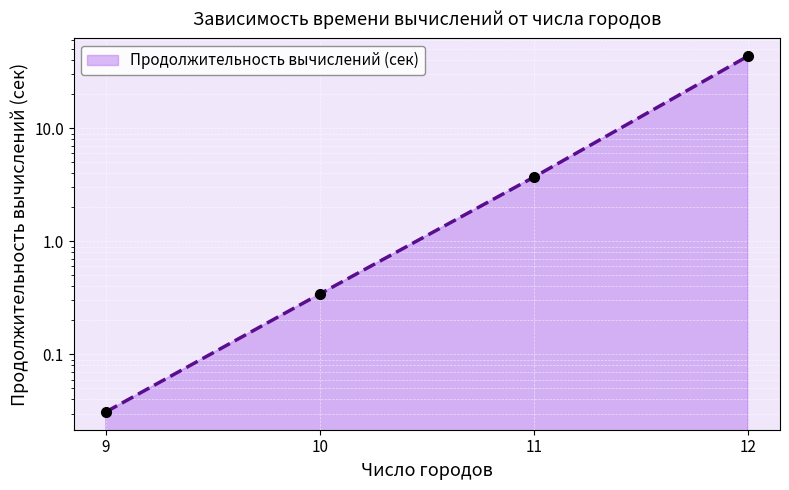

Where does the data first go above 3?

11